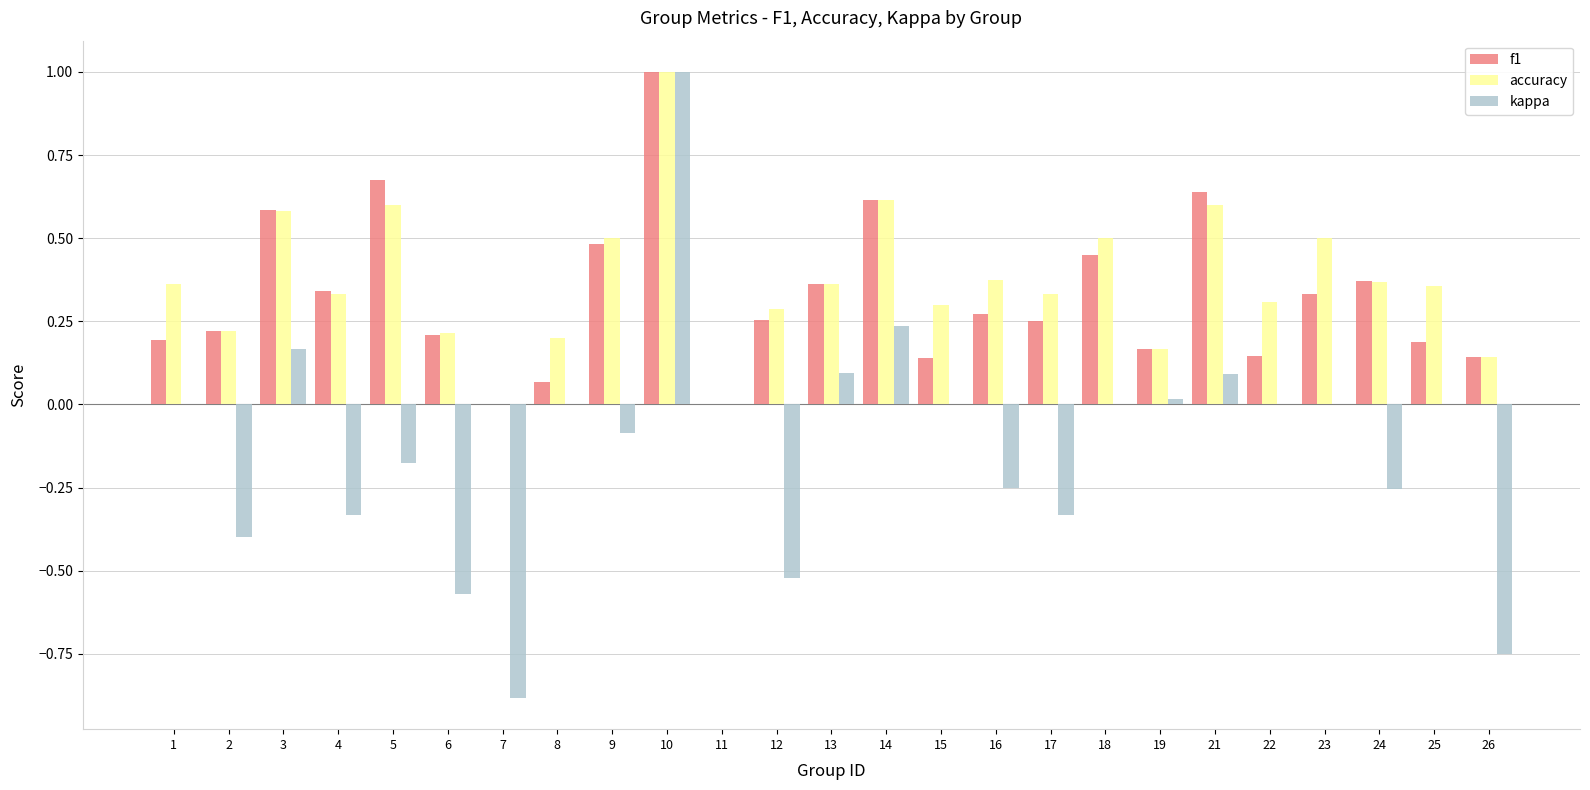

Which category has the highest value in the accuracy series?

10